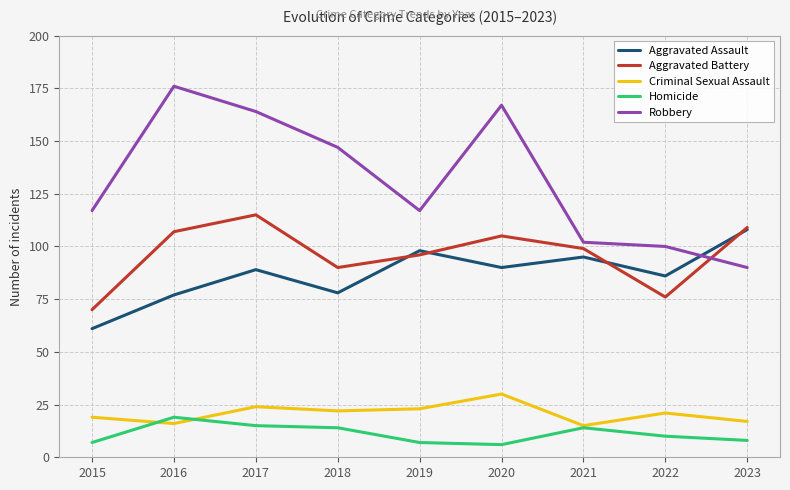

Which category has the highest value in the Criminal Sexual Assault series?

2020